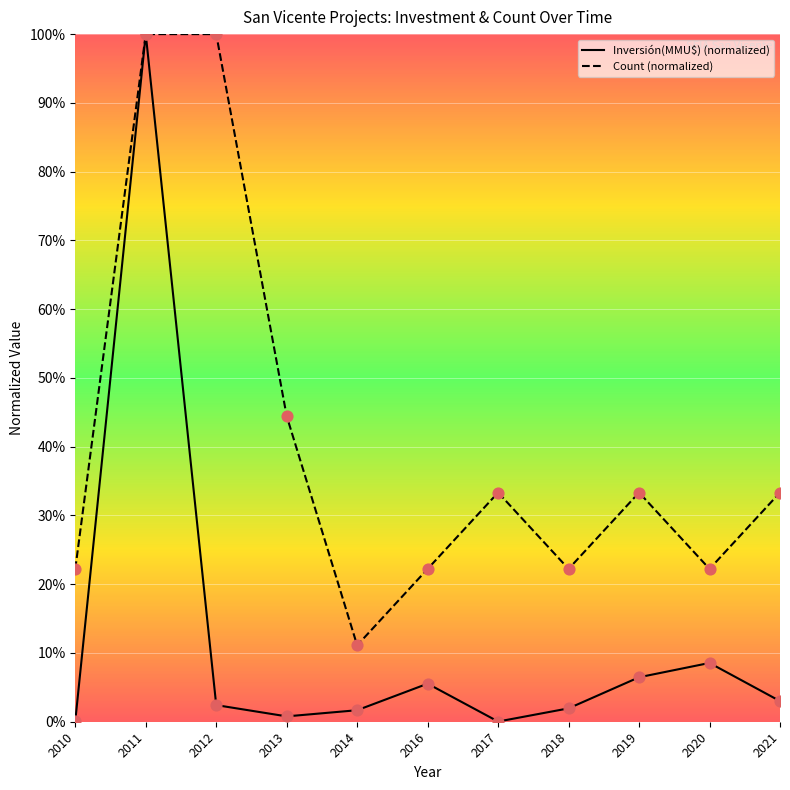

At which category is the sum across all series the highest?

2011